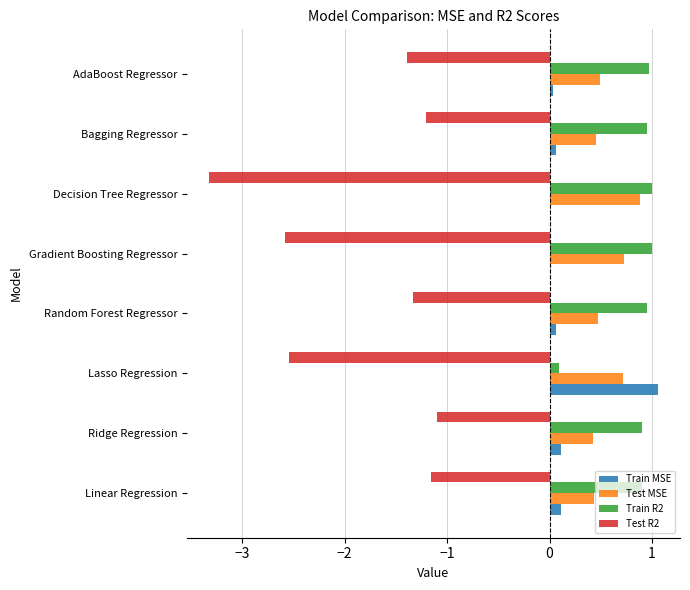

The Train MSE series shows 0.0 at AdaBoost Regressor. True or false?

True